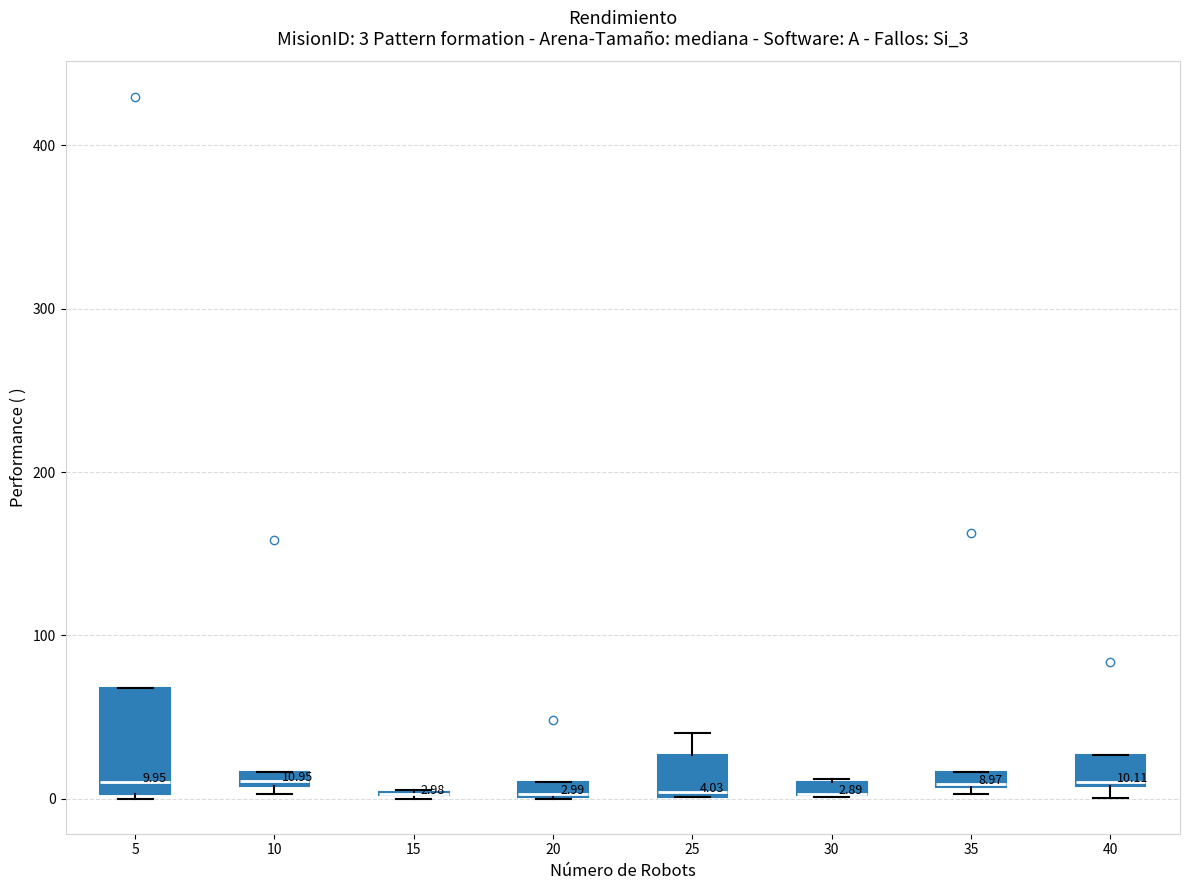

Which box is the tallest, from its lower edge to its upper edge?

5